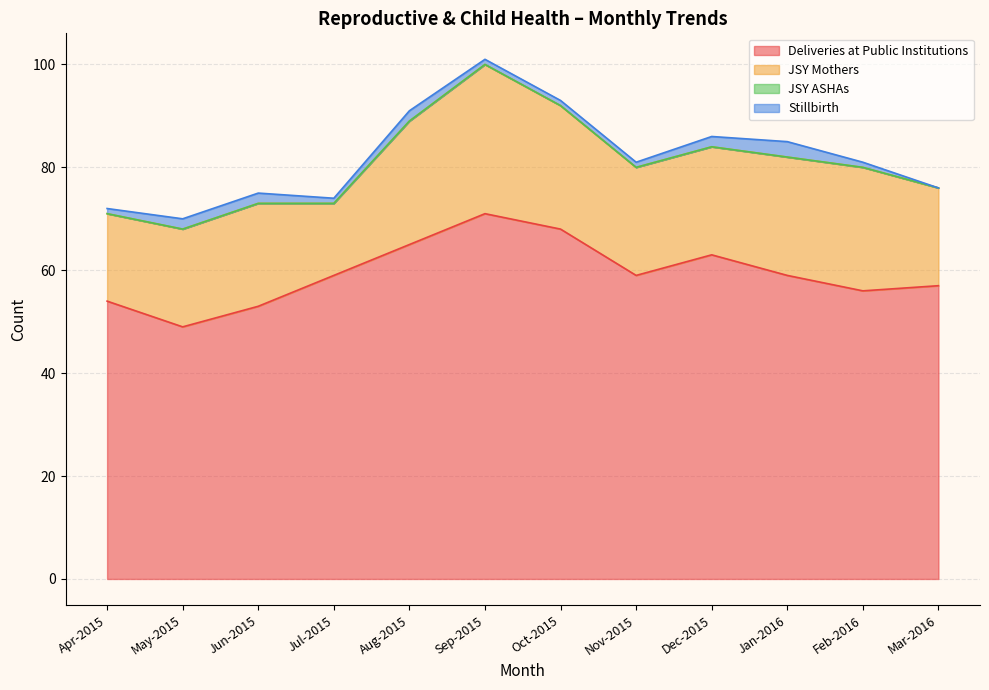

What is the difference between the maximum and minimum values in the Stillbirth series?

3